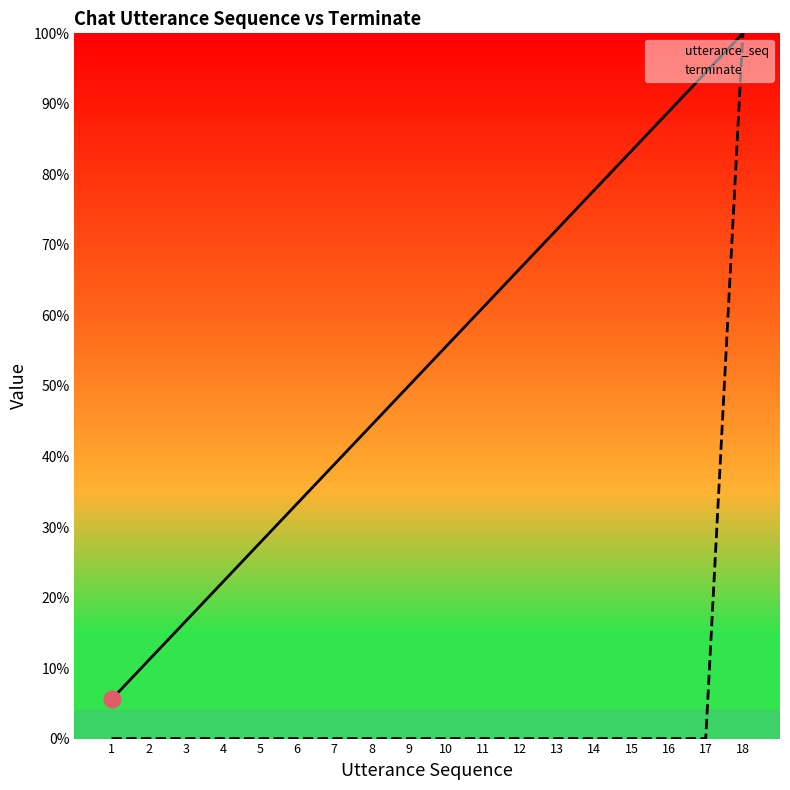

What is the difference between the utterance_seq values at 10 and 17?

38.9